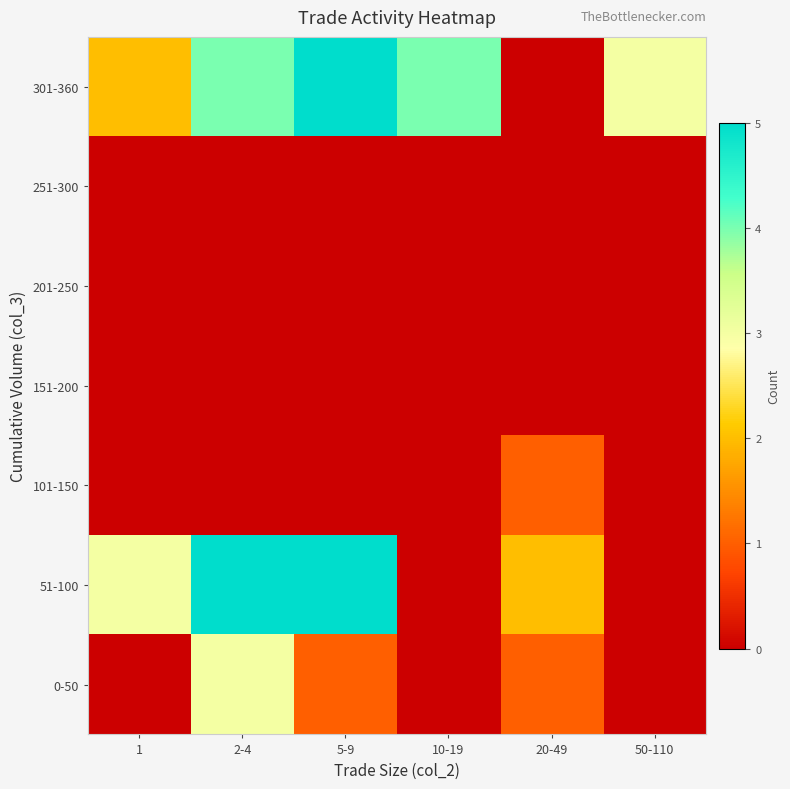

Reading left to right, extract all data points from this chart.

0-50: 1=0	2-4=3	5-9=1	10-19=0	20-49=1	50-110=0
51-100: 1=3	2-4=5	5-9=5	10-19=0	20-49=2	50-110=0
101-150: 1=0	2-4=0	5-9=0	10-19=0	20-49=1	50-110=0
151-200: 1=0	2-4=0	5-9=0	10-19=0	20-49=0	50-110=0
201-250: 1=0	2-4=0	5-9=0	10-19=0	20-49=0	50-110=0
251-300: 1=0	2-4=0	5-9=0	10-19=0	20-49=0	50-110=0
301-360: 1=2	2-4=4	5-9=5	10-19=4	20-49=0	50-110=3